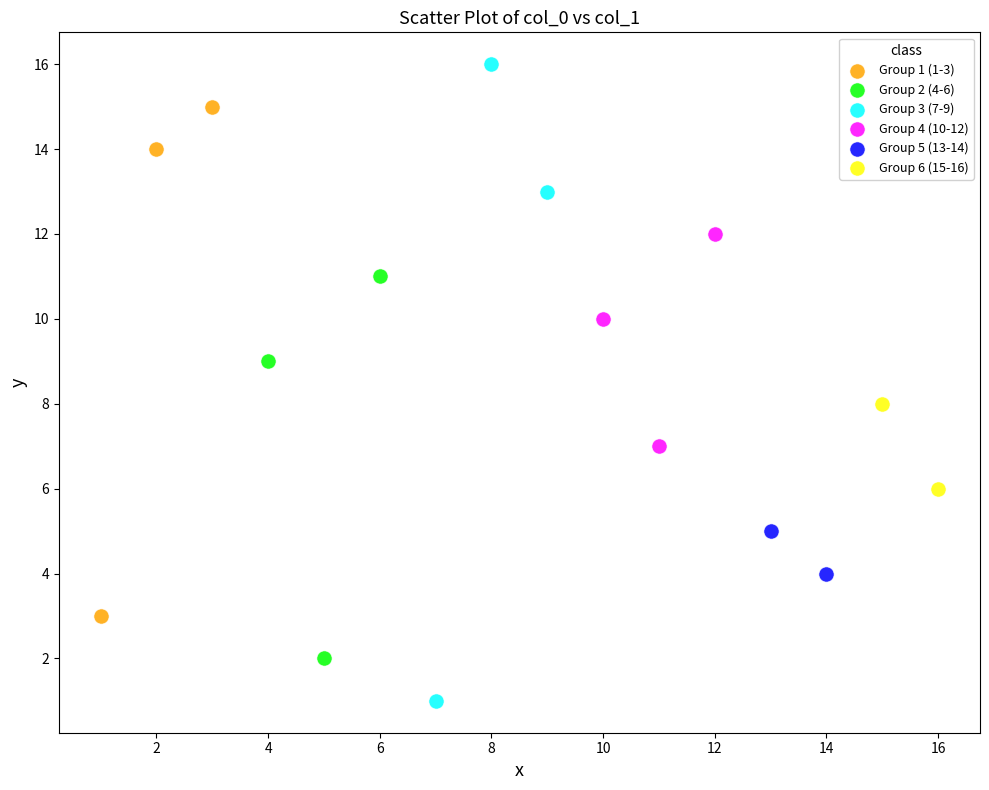

Which series reaches the minimum Y coordinate?

Group 3 (7-9)